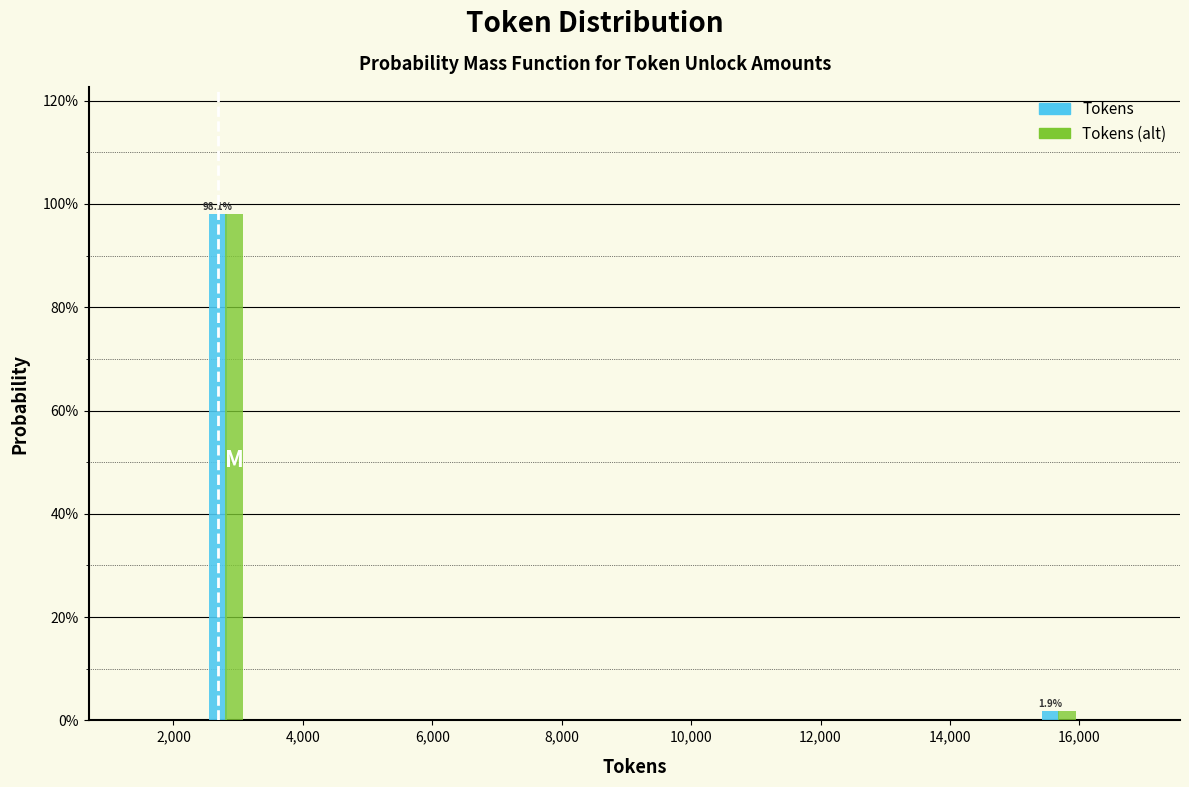

Reading left to right, extract all data points from this chart.

Tokens: 2,000=98.1	16,000=1.9
Tokens (alt): 2,000=98.1	16,000=1.9